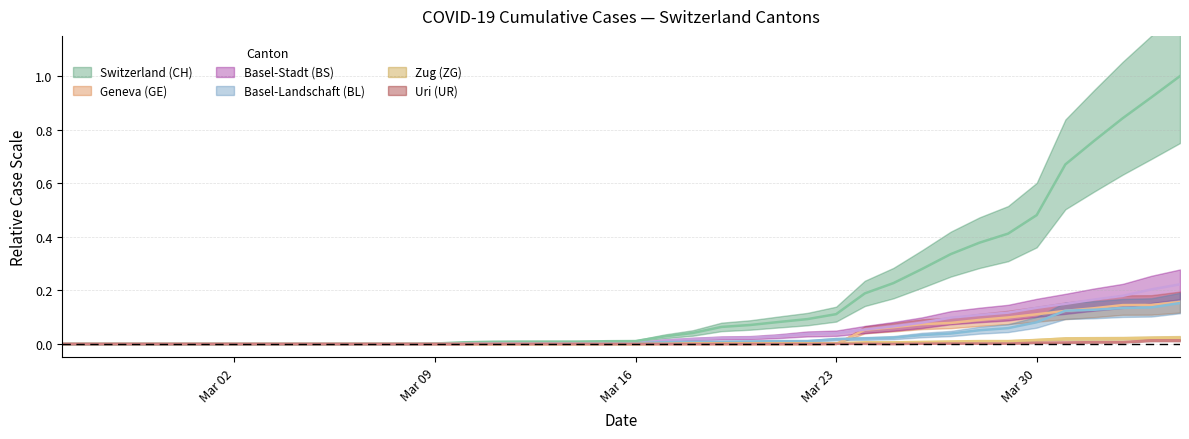

What is the value of the GE point at the 38th from the left?

0.1